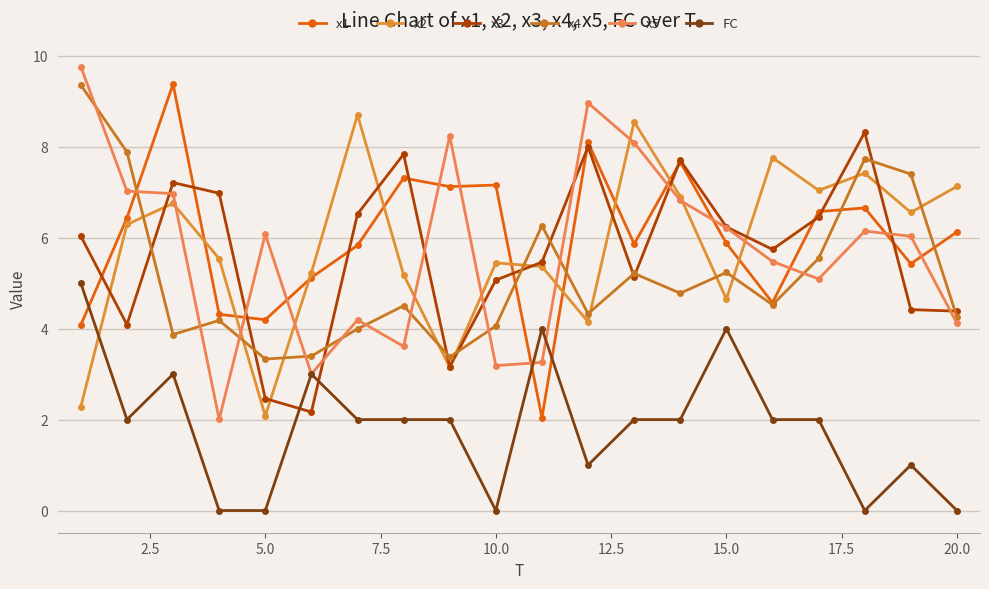

In x1, how many points are lower than both neighbors (excluding endpoints)?

6